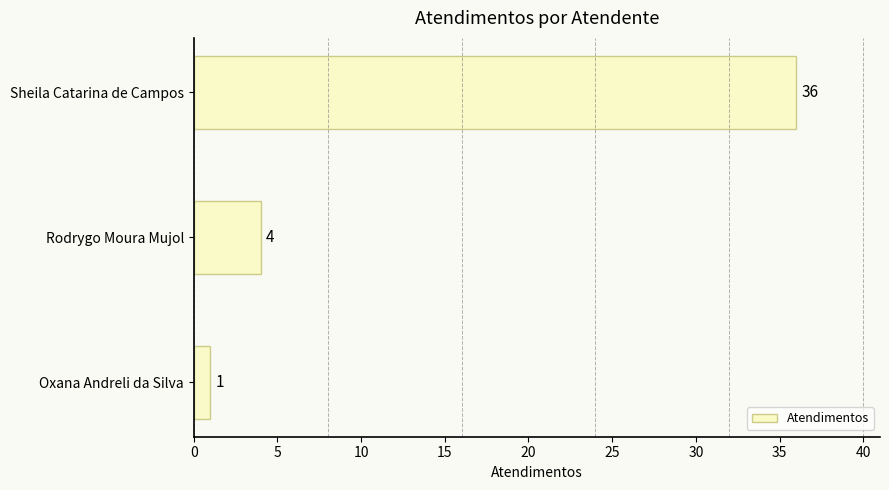

Which label corresponds to the largest value in the chart?

Sheila Catarina de Campos